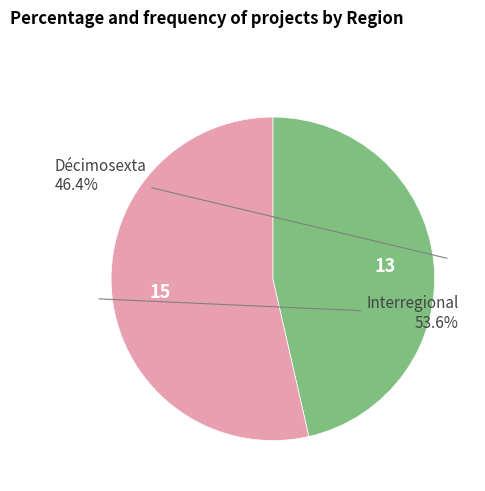

Does any single category account for the majority?

Yes